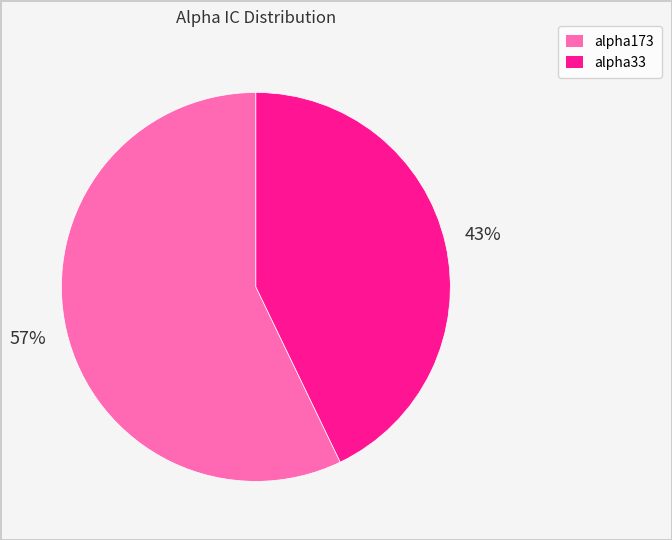

Rank the categories by value from highest to lowest.

alpha173, alpha33